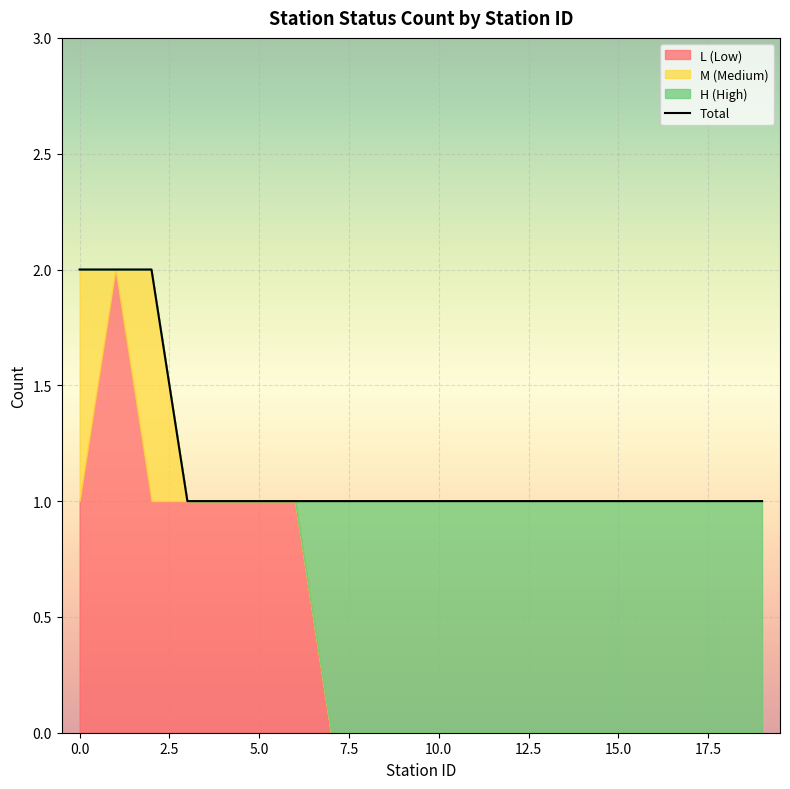

What is the sum of the values at 15 and 2.5?

3